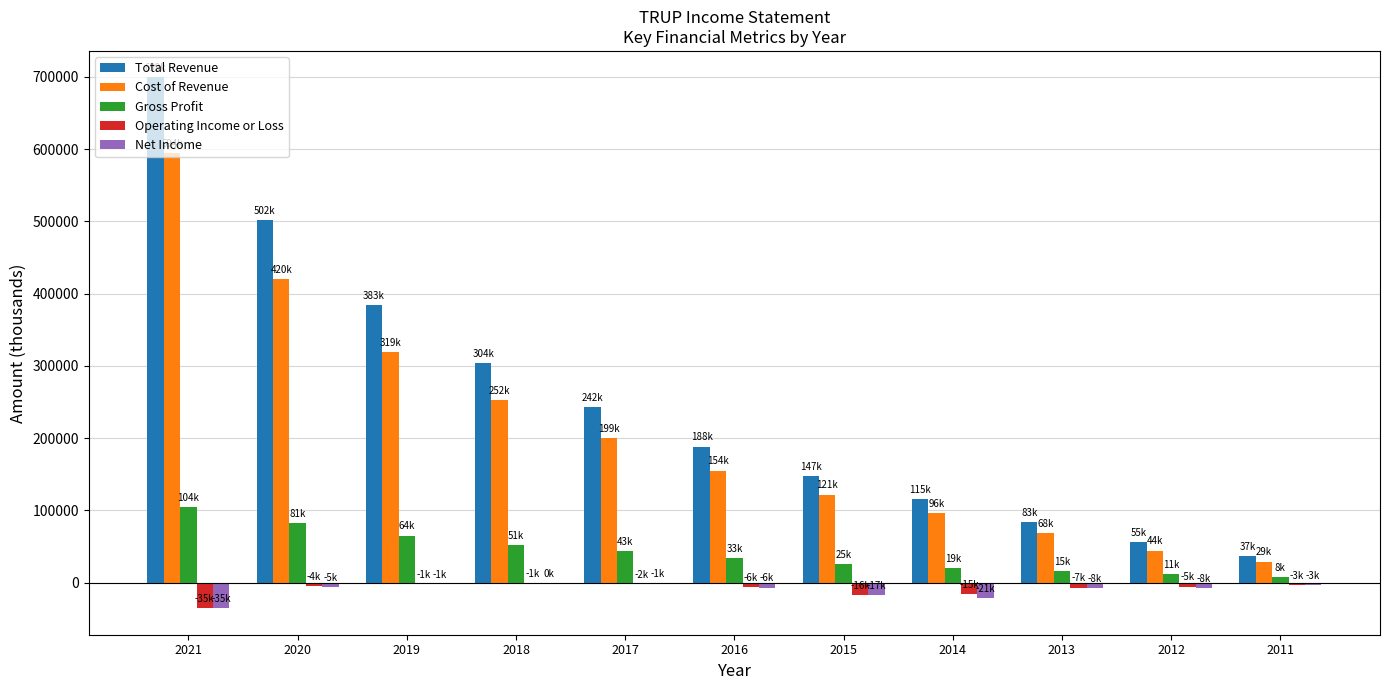

Is the value of Operating Income or Loss at 2012 greater than the value of Cost of Revenue at 2018?

No